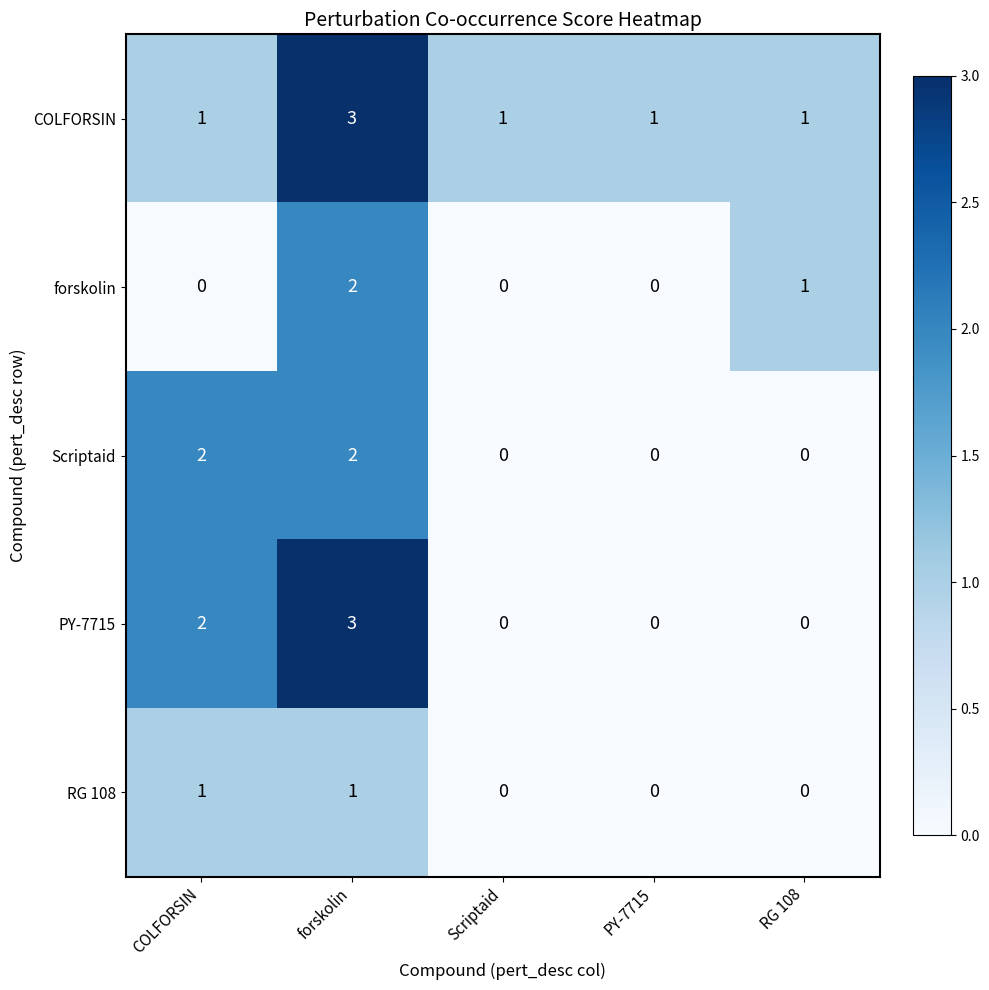

Which series has the widest spread of values?

PY-7715